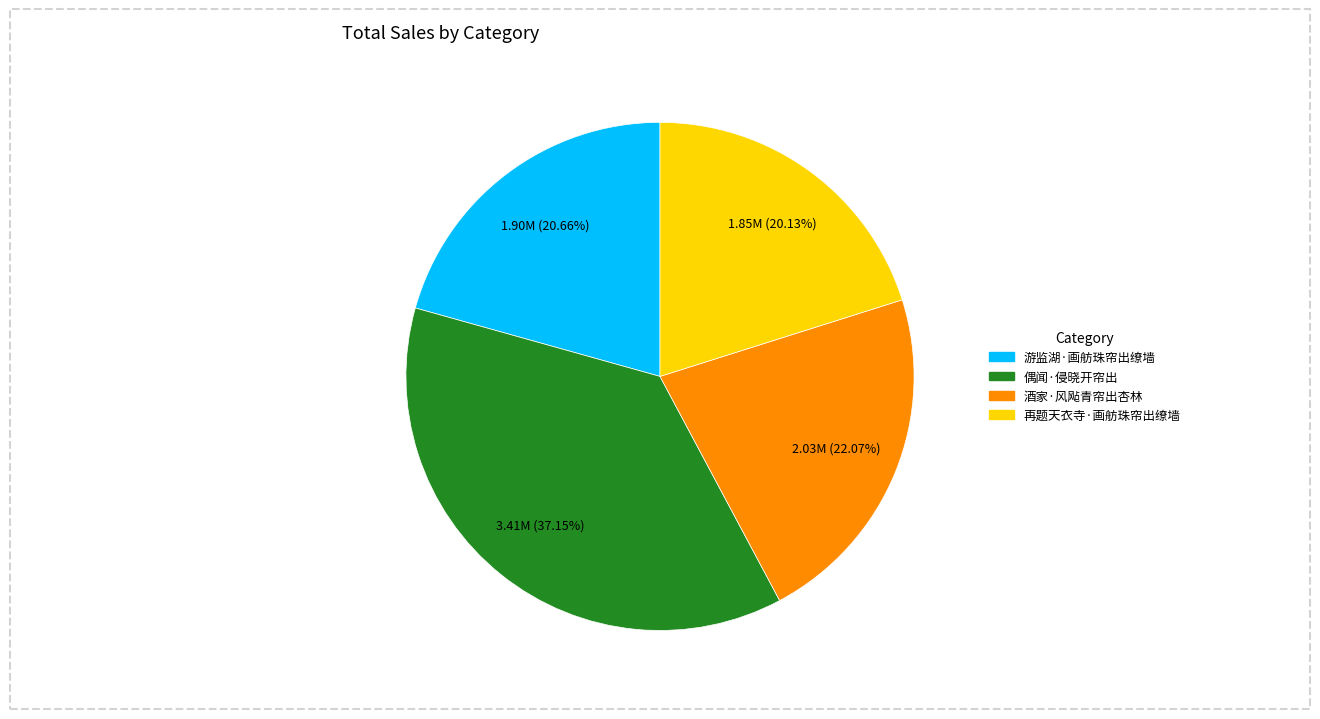

To the nearest percent, what portion does 酒家·风飐青帘出杏林 represent?

22%